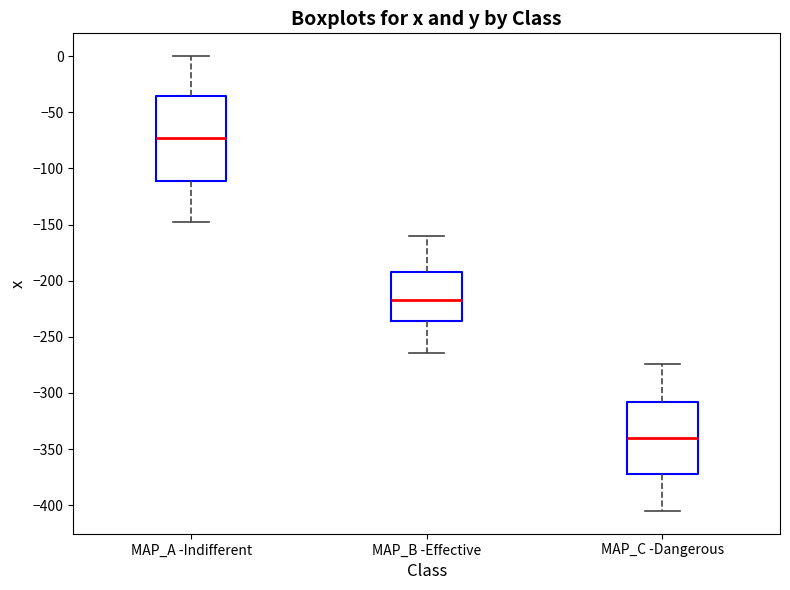

Which box is the tallest, from its lower edge to its upper edge?

MAP_A -Indifferent